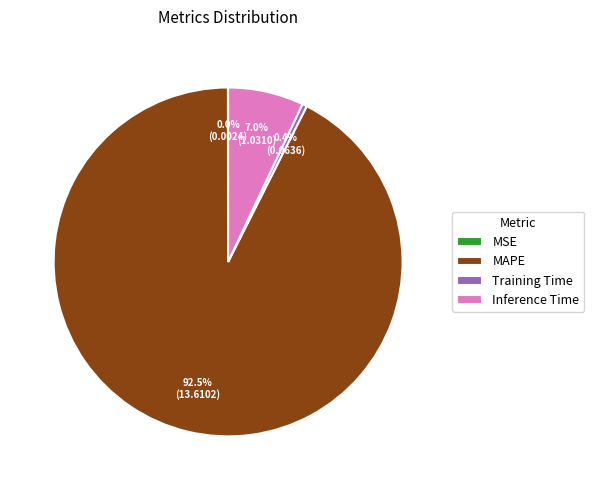

To the nearest percent, what is the difference between the MAPE and Training Time slice percentages?

92%